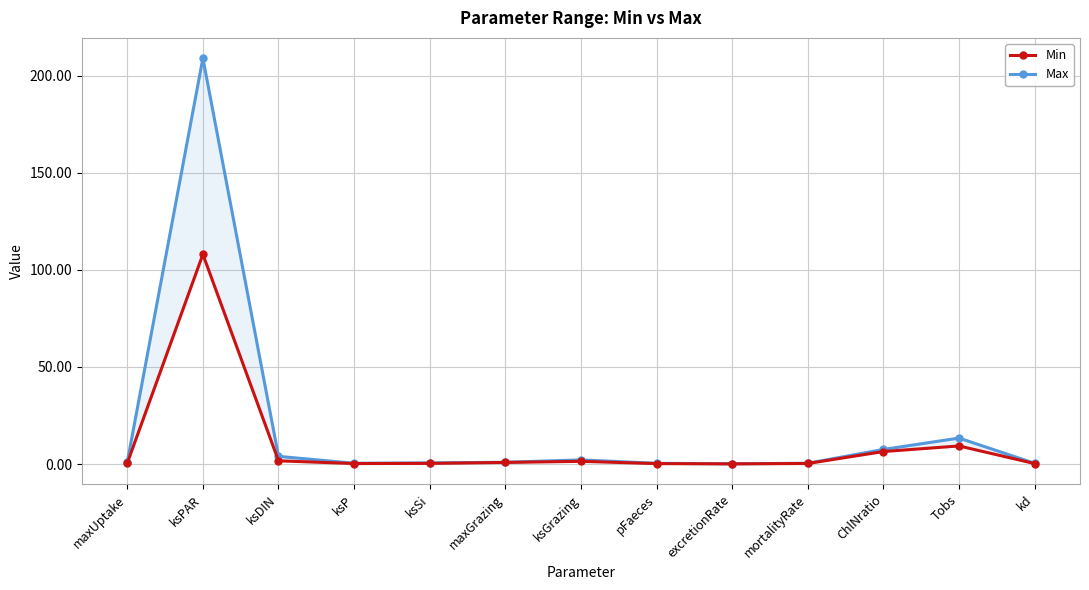

At which label is Min closest to 54?

Tobs